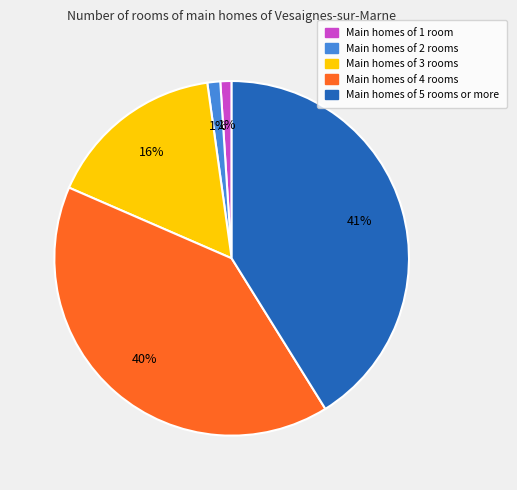

To the nearest percent, what is the average slice percentage?

20%